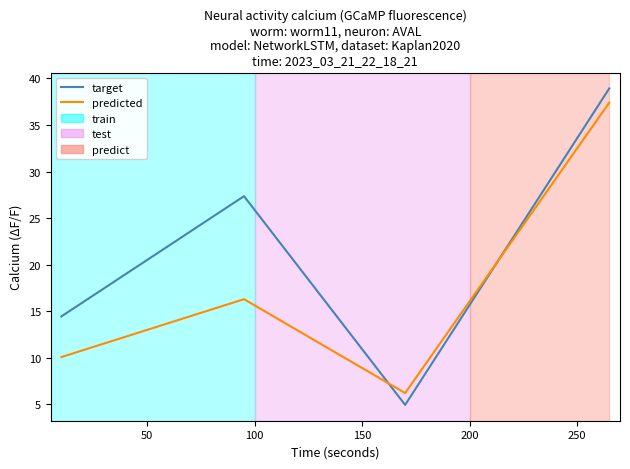

List the series in order of their peak value, highest first.

target, predicted